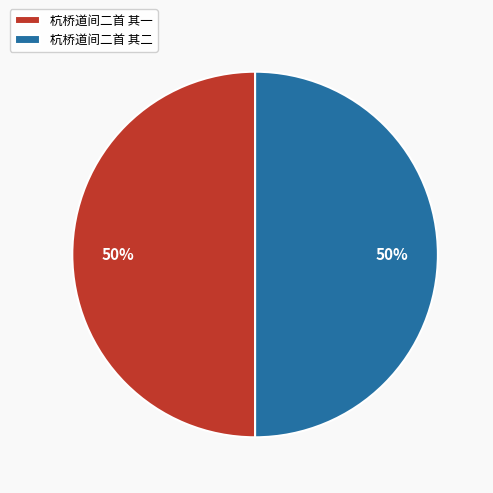

Approximately how many times larger is the value at 杭桥道间二首 其一 compared to 杭桥道间二首 其二?

1.0